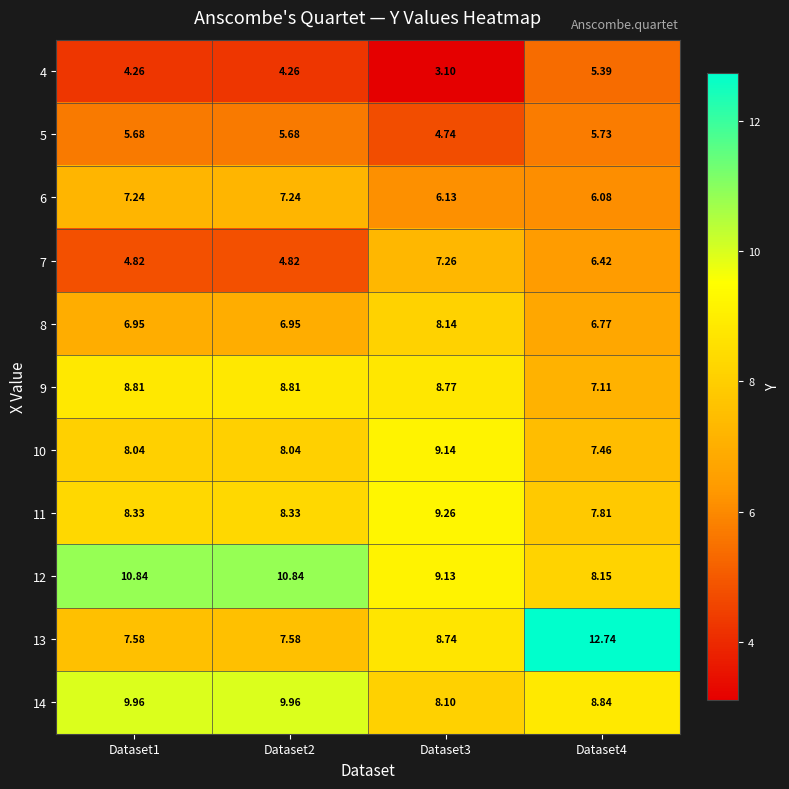

List the series in order of their peak value, lowest first.

4, 5, 6, 7, 8, 9, 10, 11, 14, 12, 13